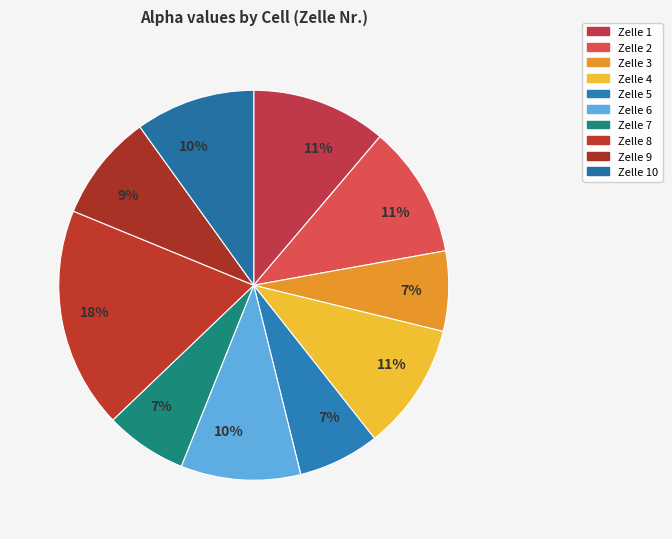

Count the number of slices in the pie.

10